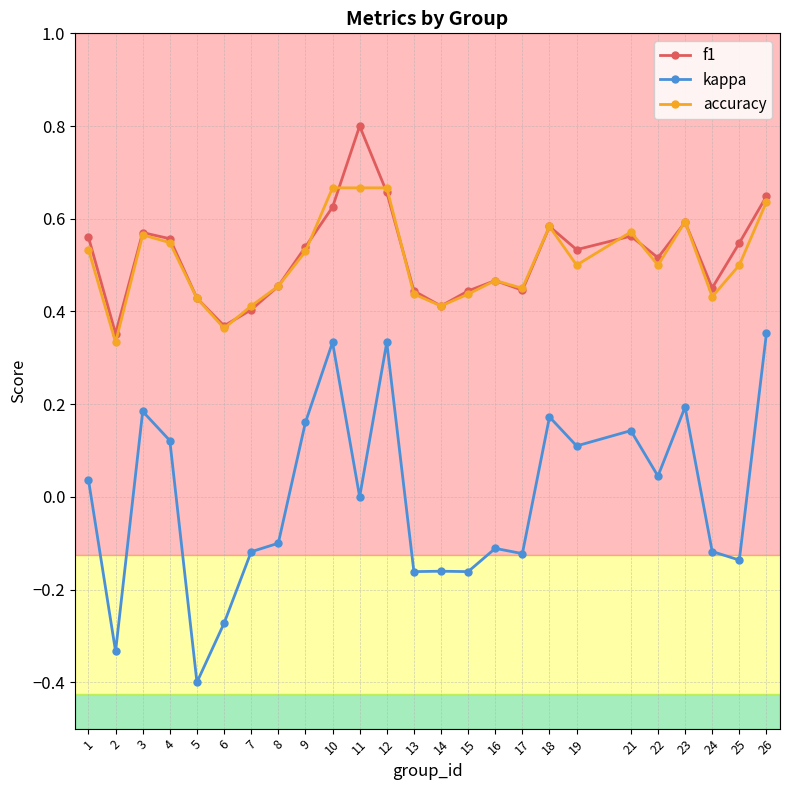

Which series has the largest range (max minus min)?

kappa